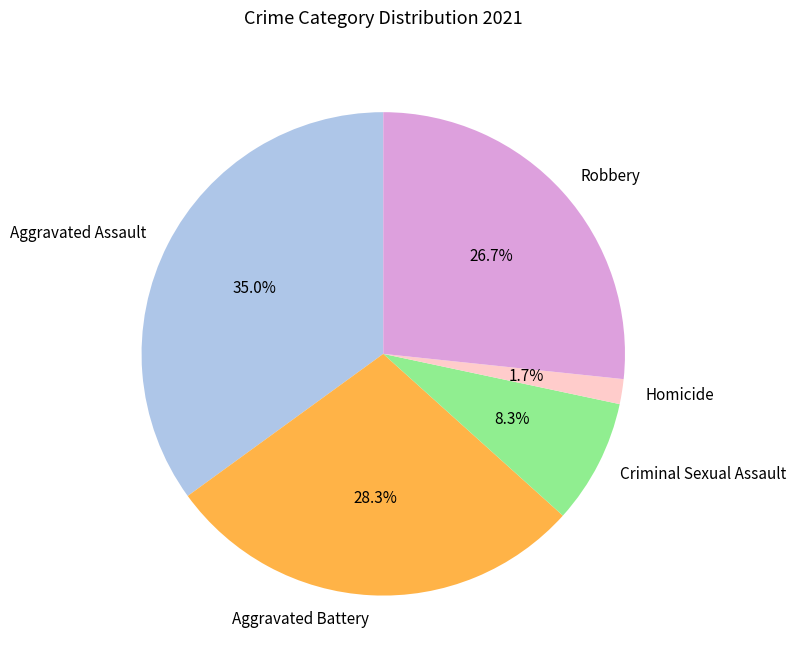

What is the ratio of the value at Aggravated Battery to the value at Criminal Sexual Assault?

3.4